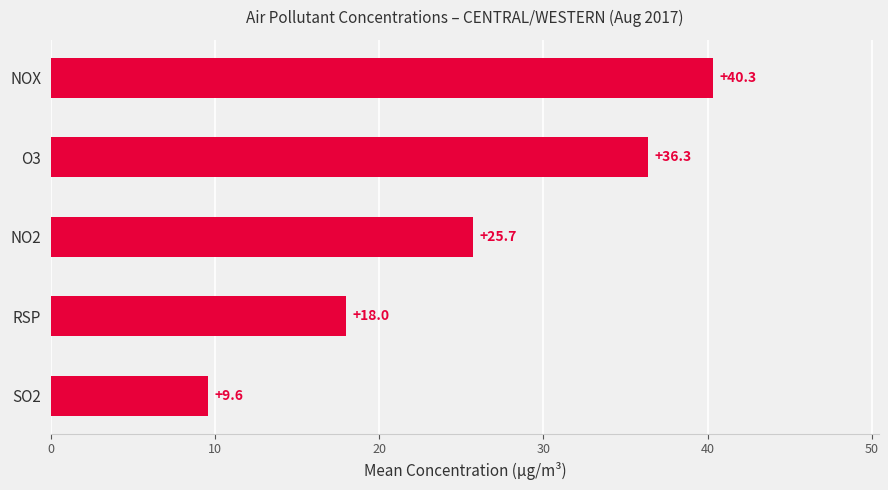

Reading bottom to top, list all the values displayed in this chart.

9.6	18.0	25.7	36.3	40.3